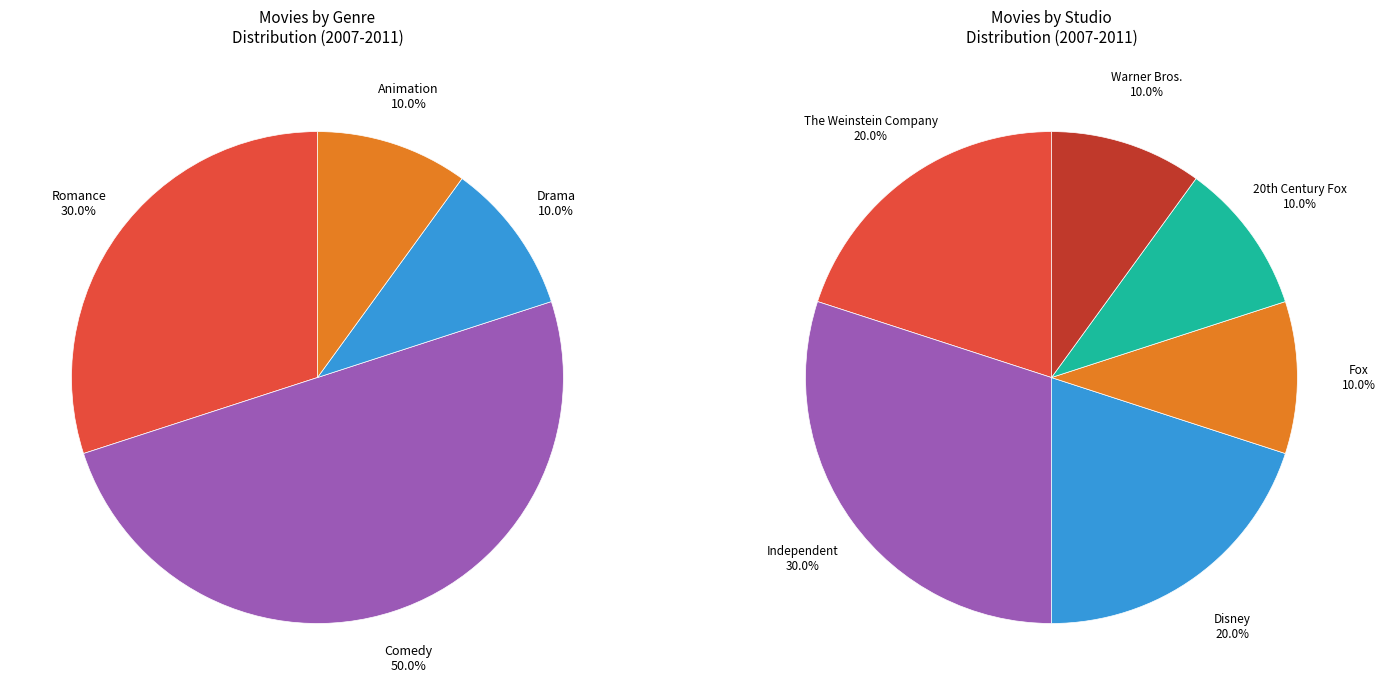

What is the smallest slice in the pie chart?

Drama